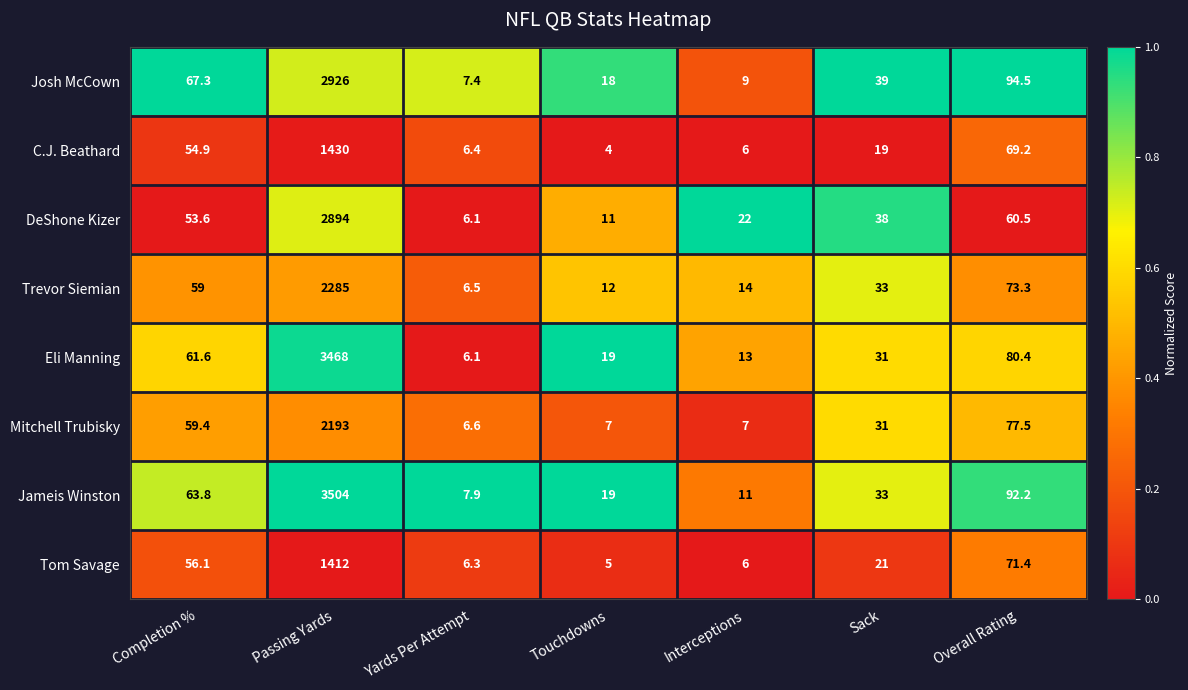

Is the value of Mitchell Trubisky at Sack greater than the value of C.J. Beathard at Completion %?

No